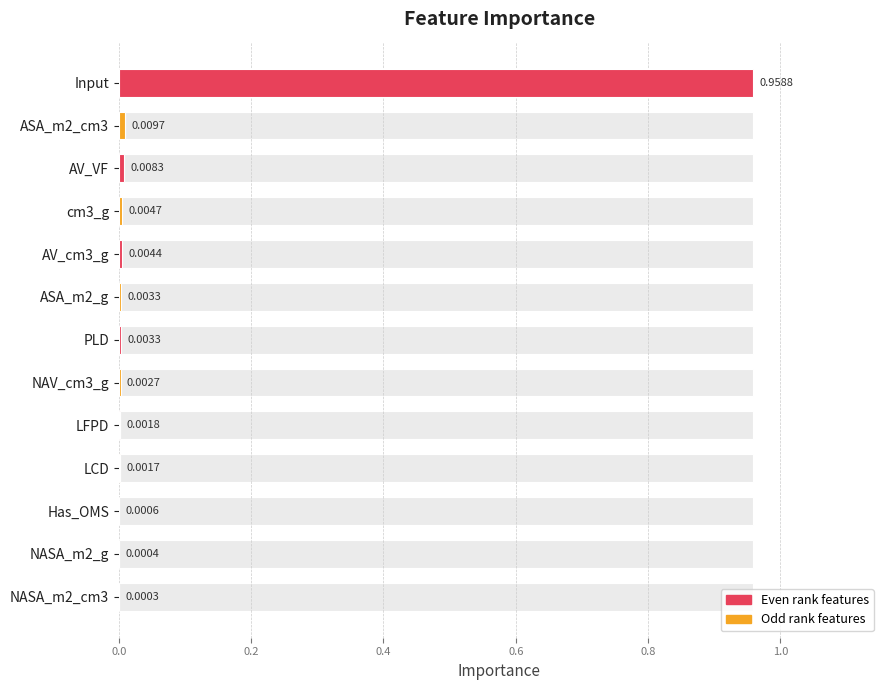

How many bars are there in total?

13